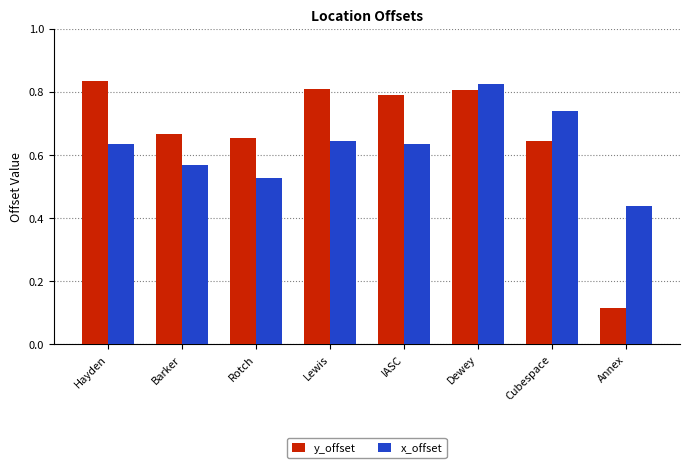

Does the chart contain stacked bars?

No